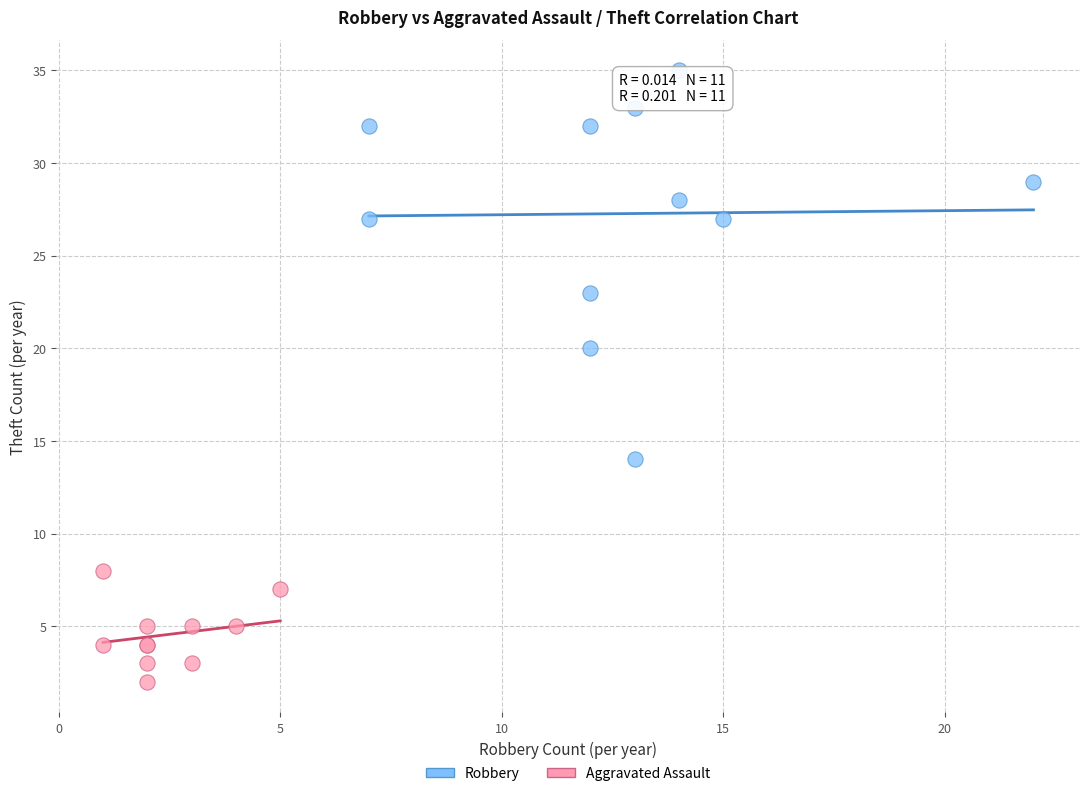

Which series reaches the minimum Y coordinate?

Aggravated Assault